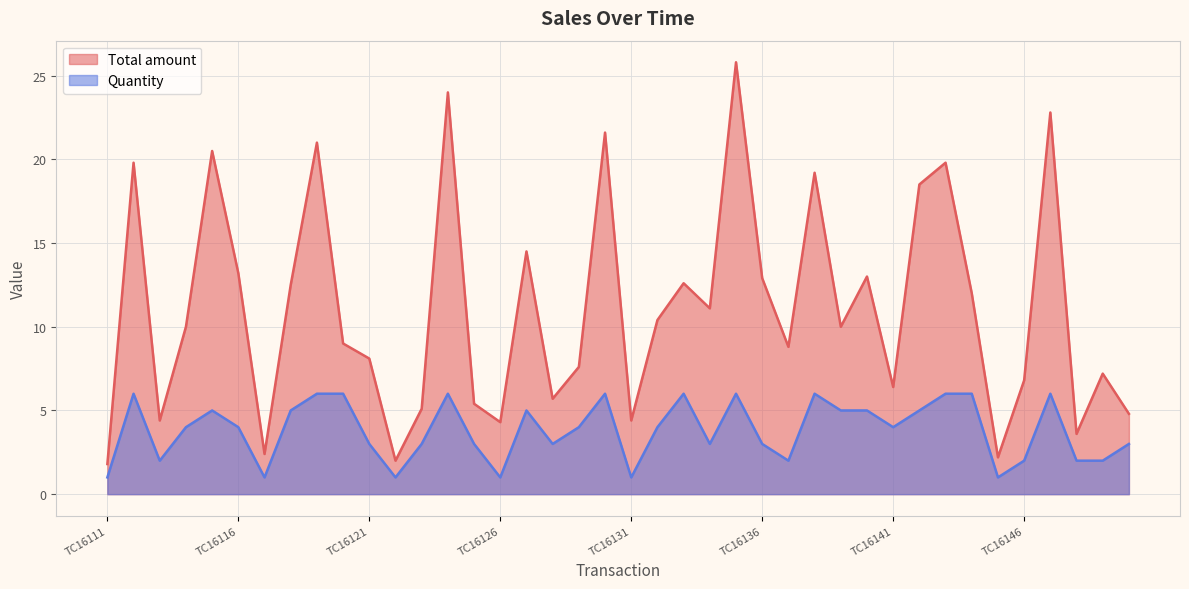

Is it true that Quantity equals 6.0 at TC16124?

True